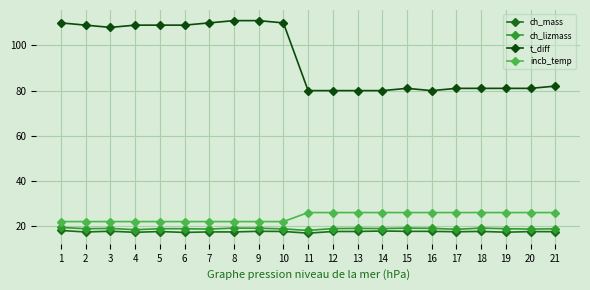

List the series in order of their peak value, lowest first.

ch_mass, ch_lizmass, incb_temp, t_diff